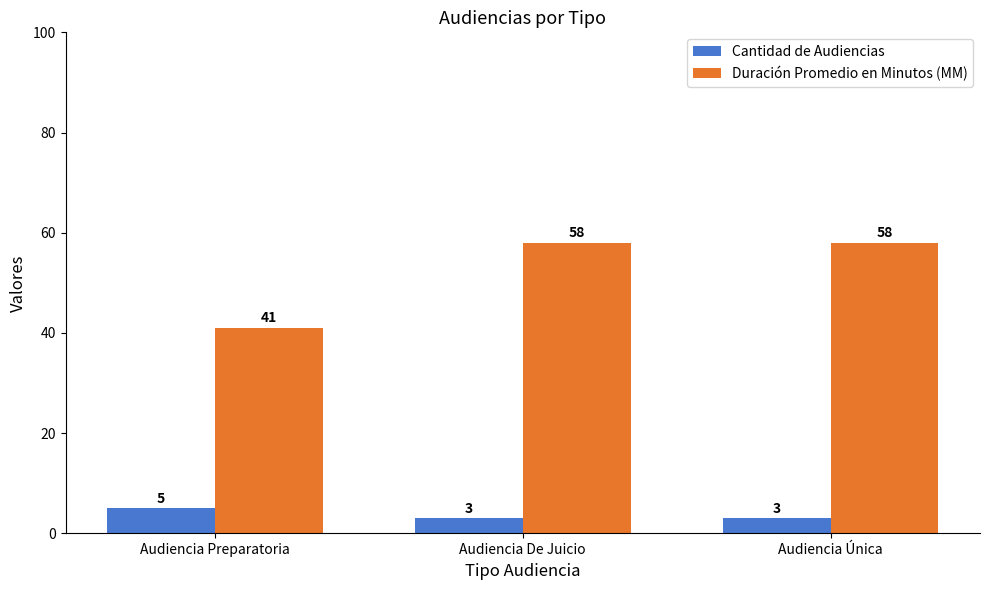

What is the greatest value displayed?

58